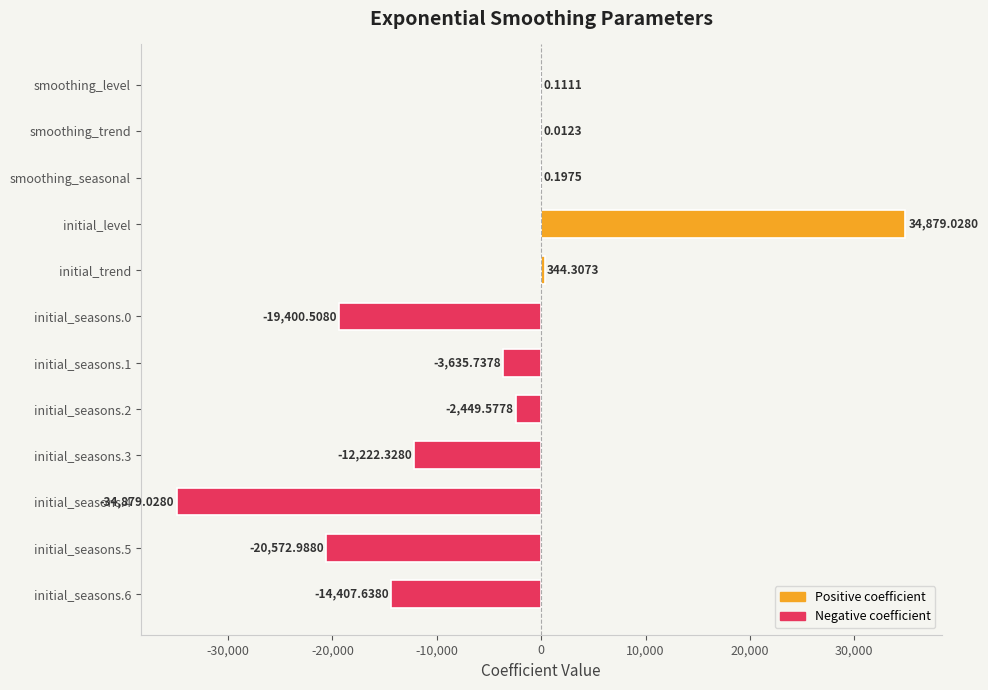

Which has a higher value, initial_seasons.4 or smoothing_trend?

smoothing_trend